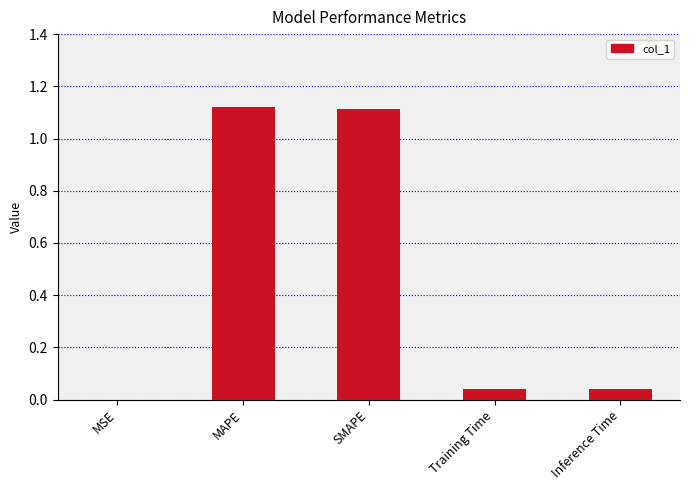

Between Inference Time and MSE, which is larger?

Inference Time